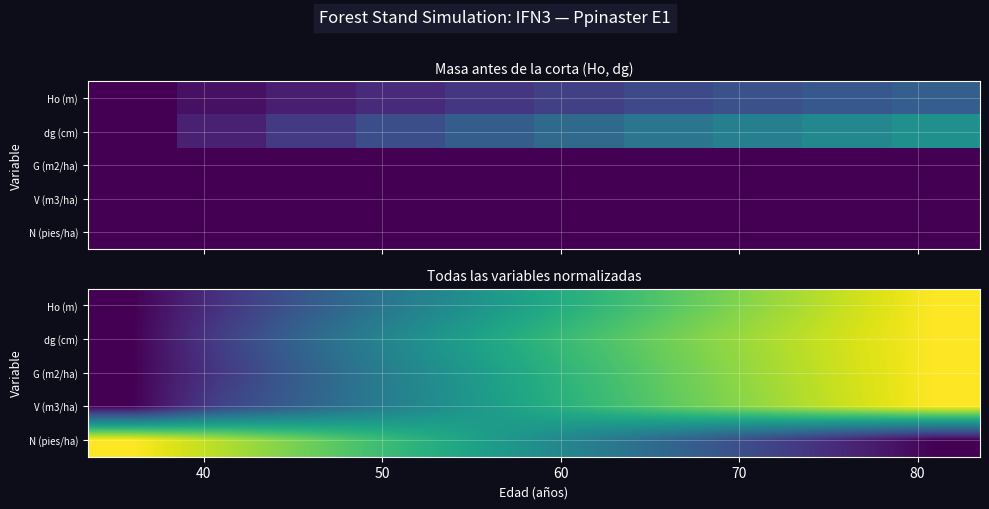

Count the number of data series in this chart.

5